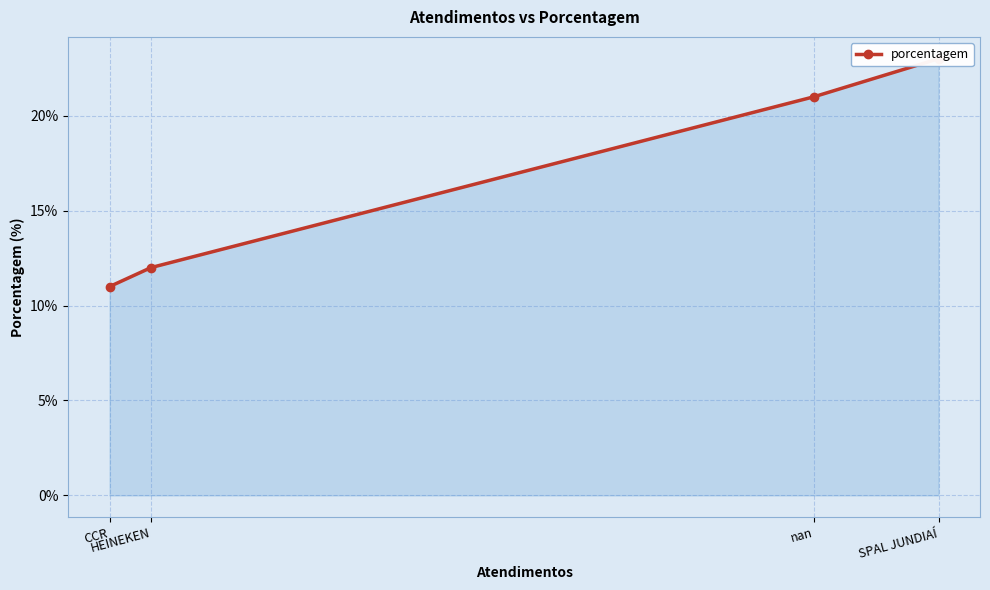

True or false: there are more than 1 points higher than both neighbors.

False